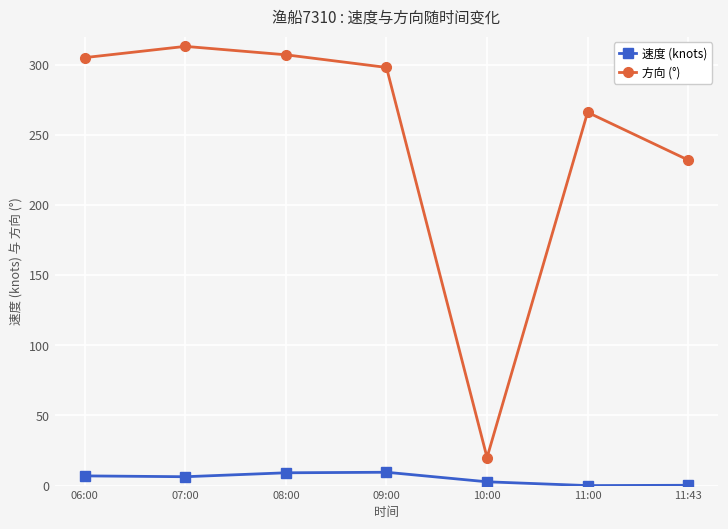

Which series has the widest spread of values?

方向 (°)